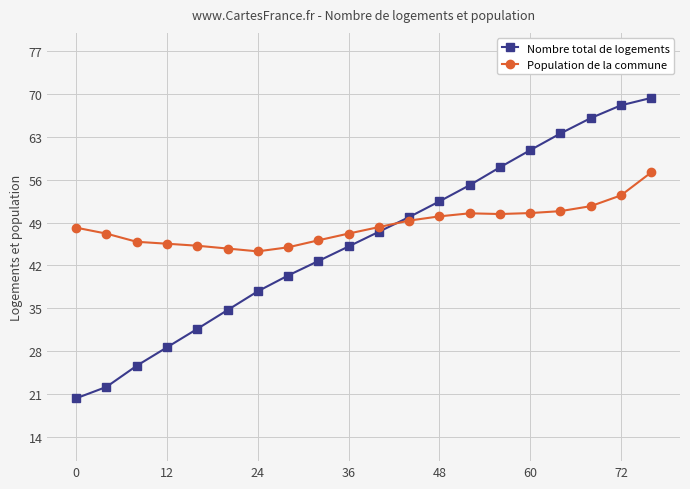

What is the value of the Nombre total de logements point at the 4th from the left?

28.6